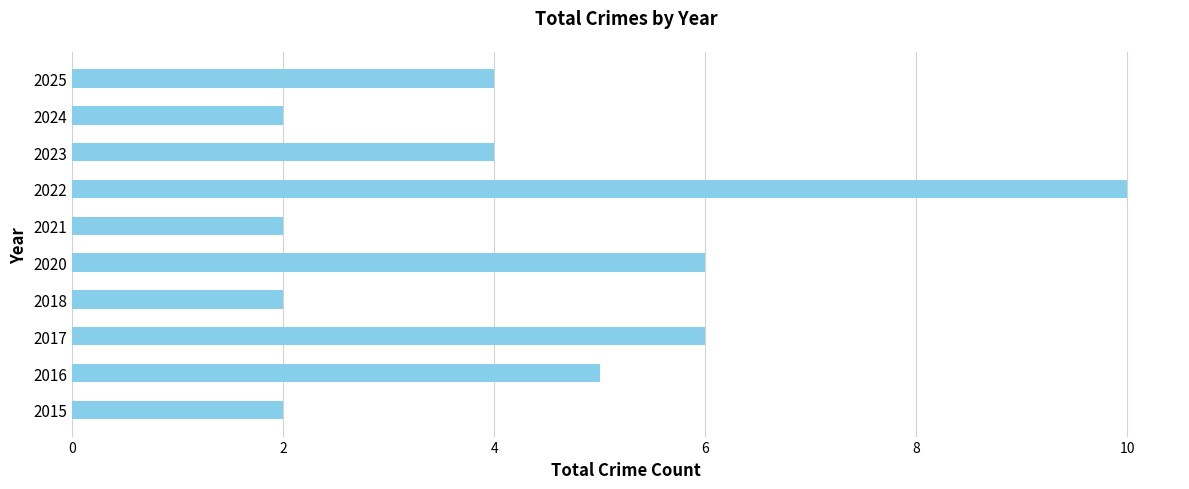

Count the number of categories in the chart.

10